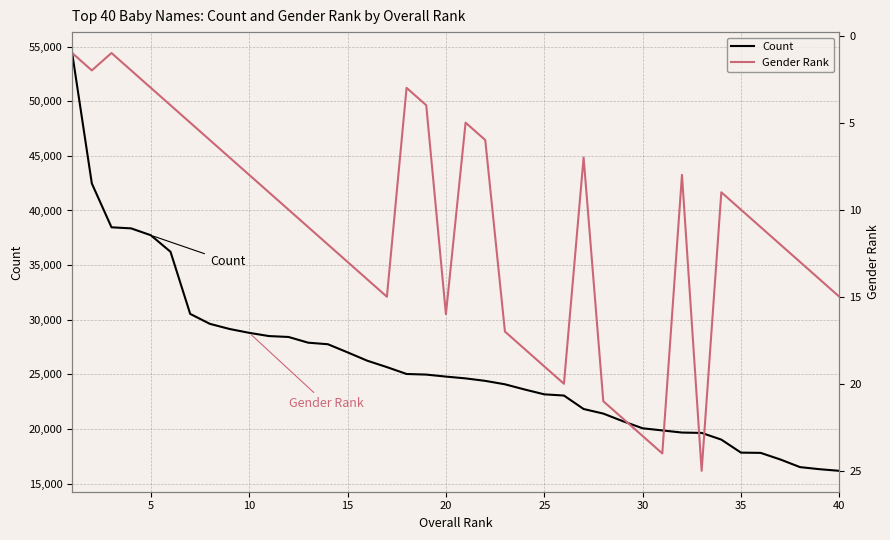

True or false: Gender Rank and Count cross at least once.

False